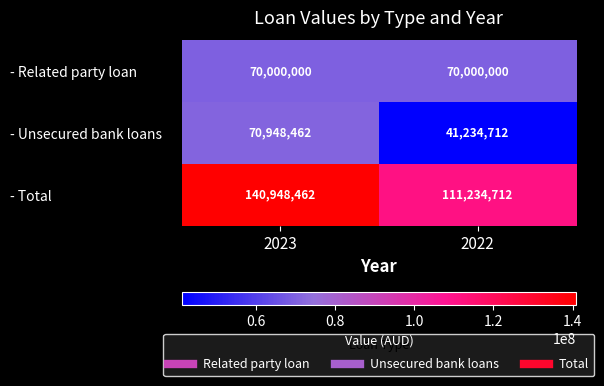

Rank the series at 2023 from highest to lowest value.

- Total, - Unsecured bank loans, - Related party loan